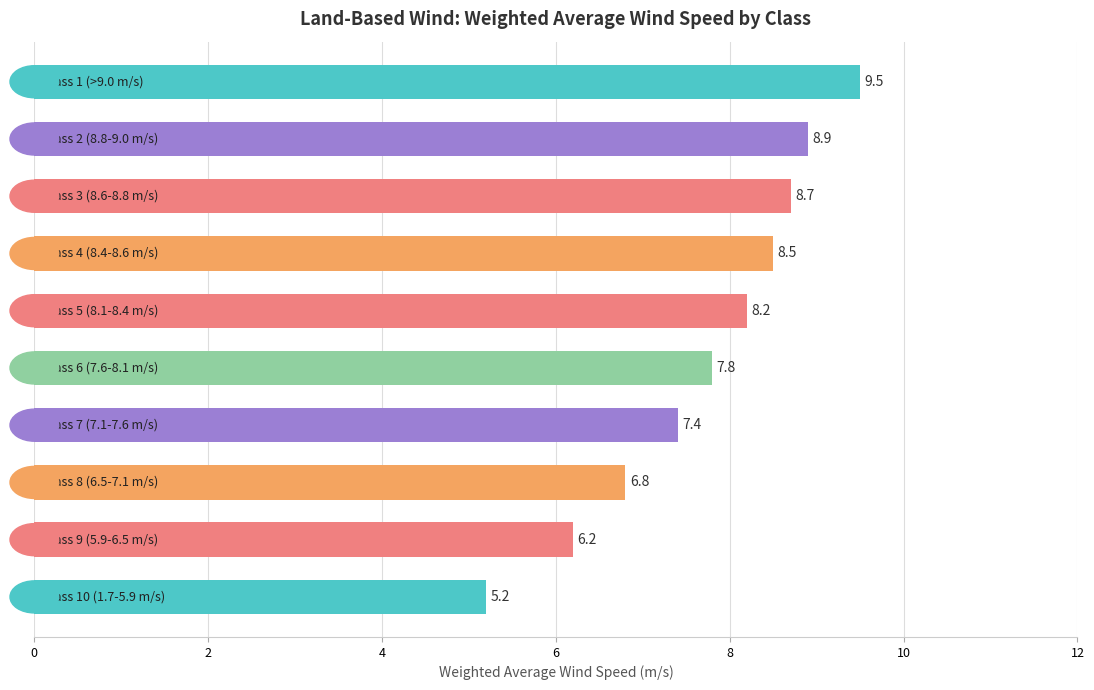

What is the sum of all values?

77.2